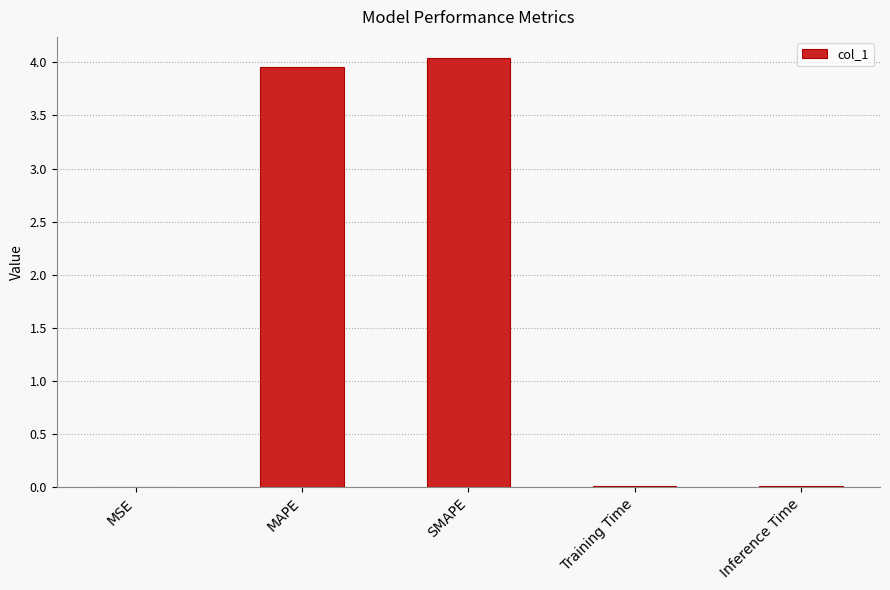

What is the sum of all values?

8.0